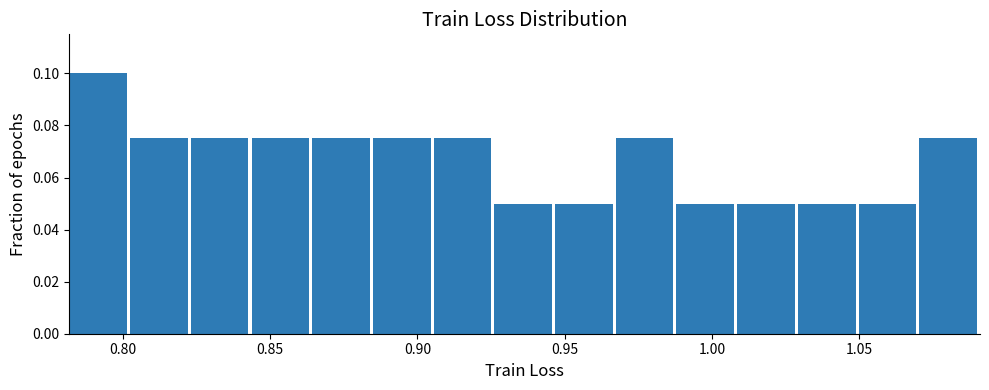

What is the height of the bar covering 0.845 to 0.865 on the x-axis? Neither the bar edges nor the heights are printed on the chart, so give them approximately, as read against the axes.

0.076